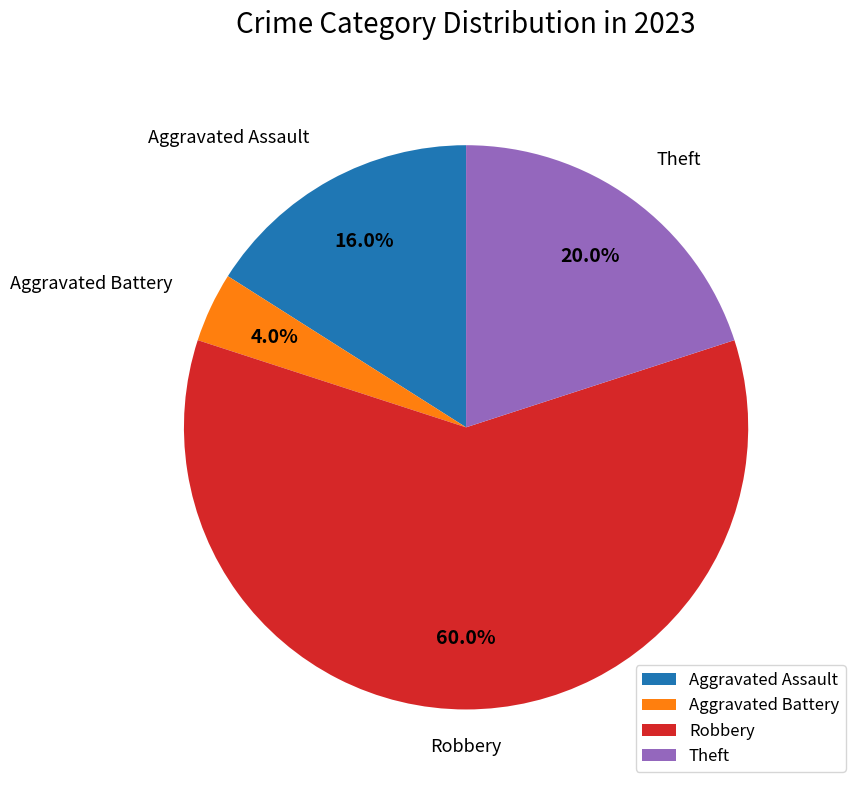

Rank the categories by value from lowest to highest.

Aggravated Battery, Aggravated Assault, Theft, Robbery